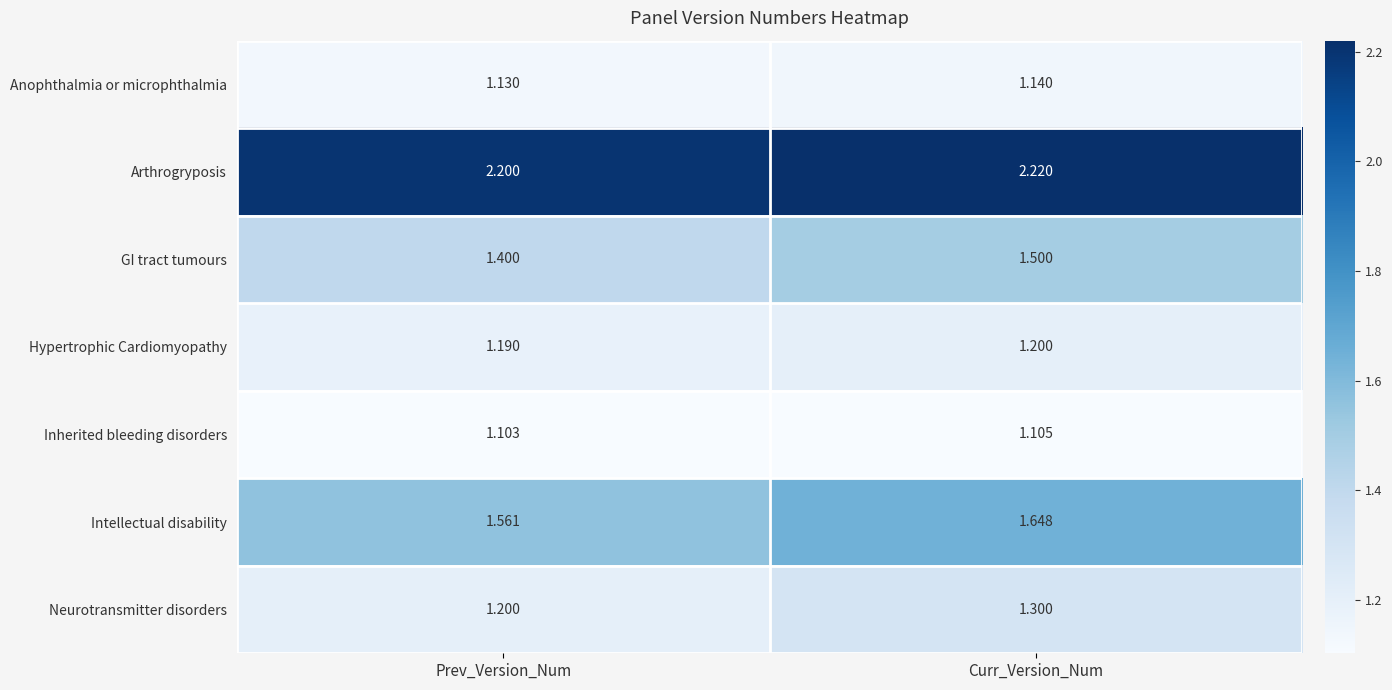

At Curr_Version_Num, list the series in order from smallest to largest.

Inherited bleeding disorders, Anophthalmia or microphthalmia, Hypertrophic Cardiomyopathy, Neurotransmitter disorders, GI tract tumours, Intellectual disability, Arthrogryposis